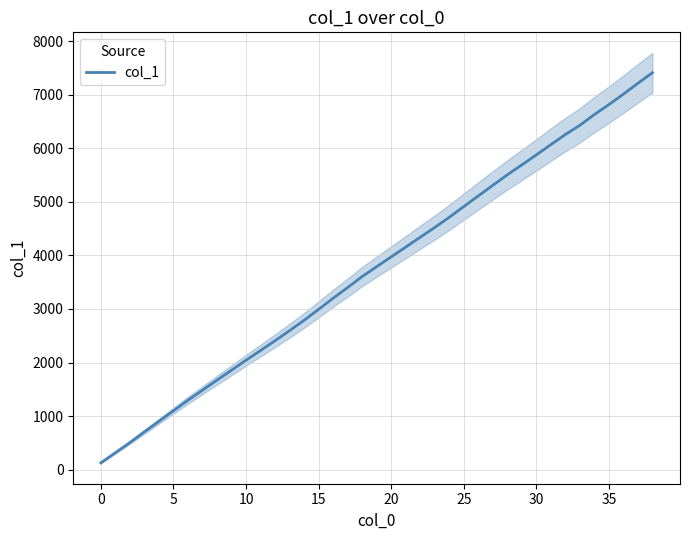

Is it true that the value at 30 is 765?

False